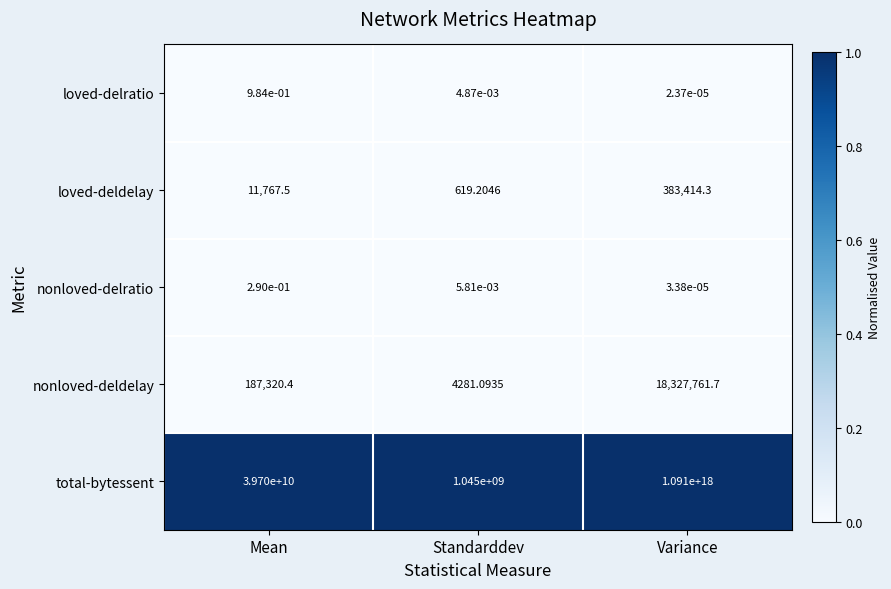

List the labels in order of total-bytessent value, smallest first.

Standarddev, Mean, Variance